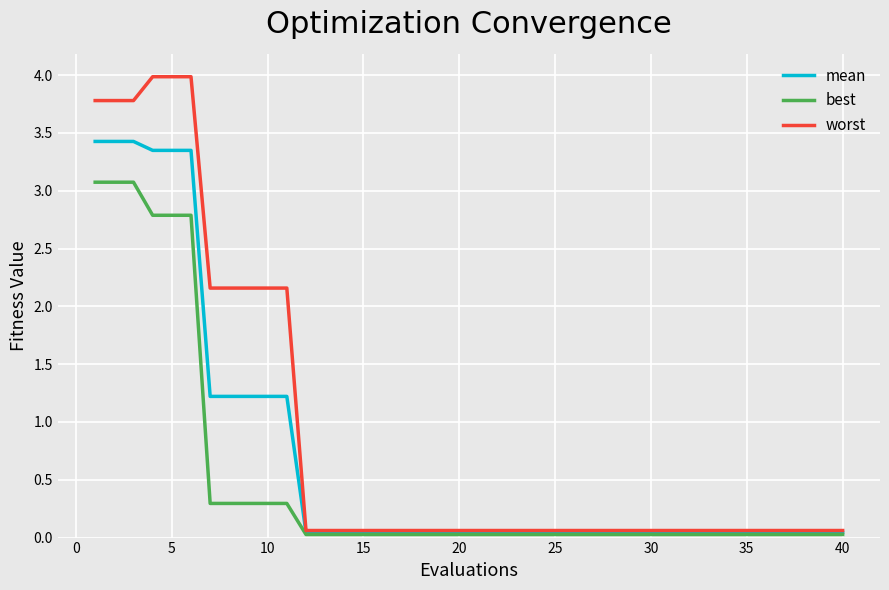

How many lines are shown in the chart?

3